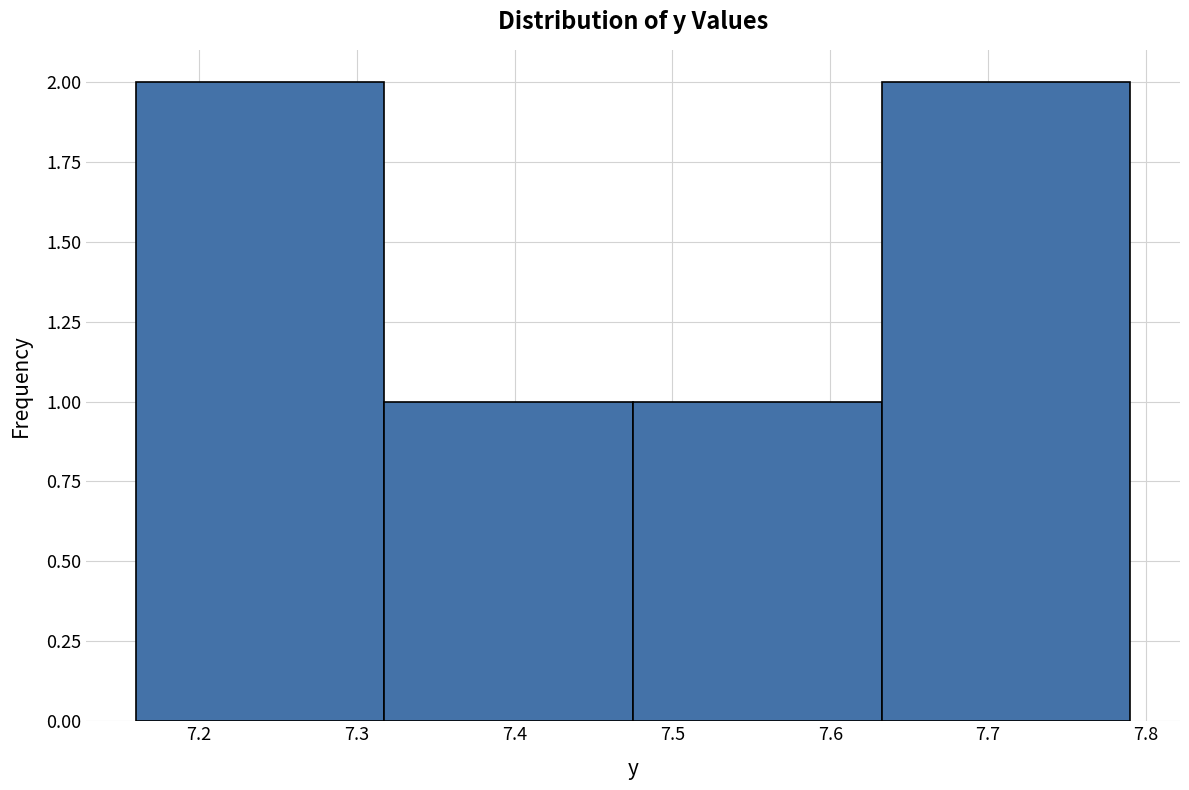

Reading left to right, list every bar in this chart as the range it spans on the x-axis followed by its height. Neither the bar edges nor the heights are printed on the chart, so give them approximately, as read against the axes.

7.16 to 7.32: 2
7.32 to 7.48: 1
7.48 to 7.63: 1
7.63 to 7.79: 2